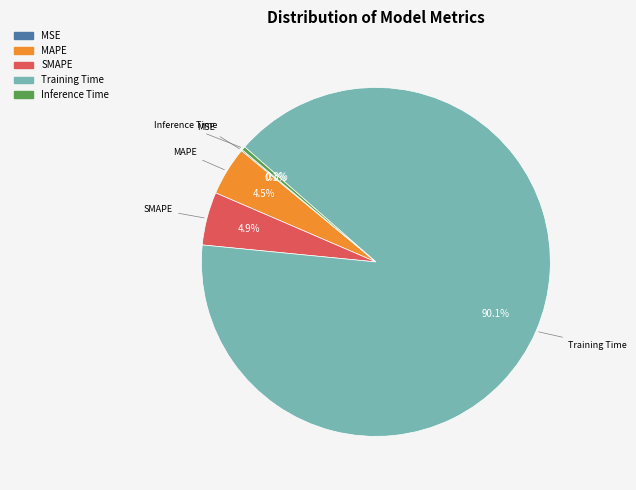

Which slice is the largest?

Training Time